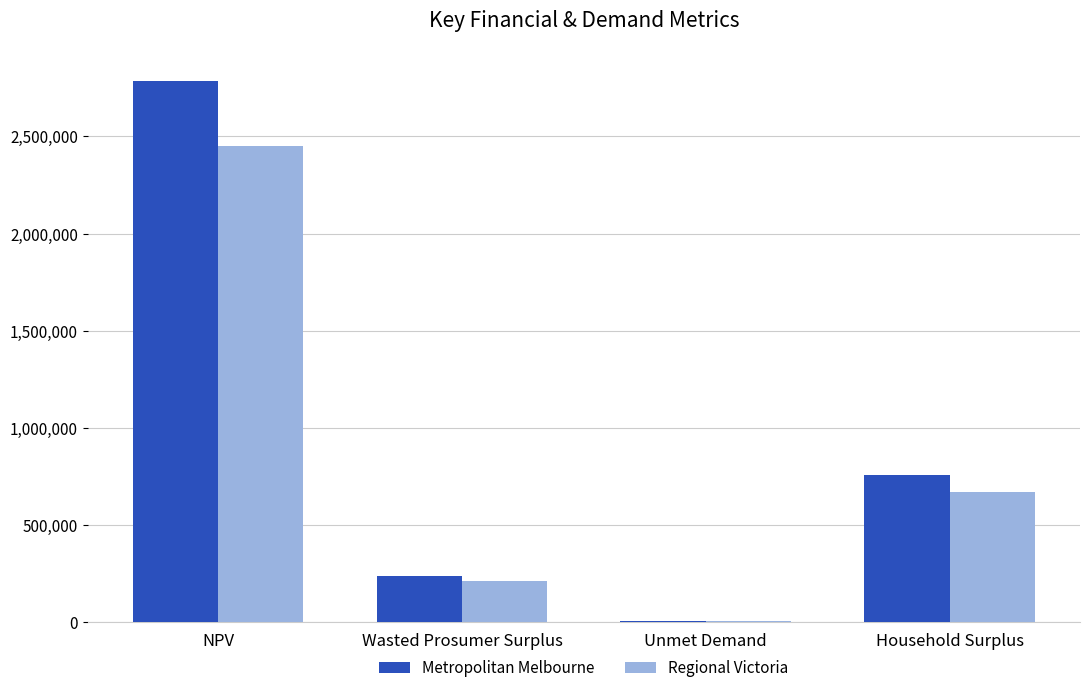

Which series changed the most between Unmet Demand and Household Surplus?

Metropolitan Melbourne